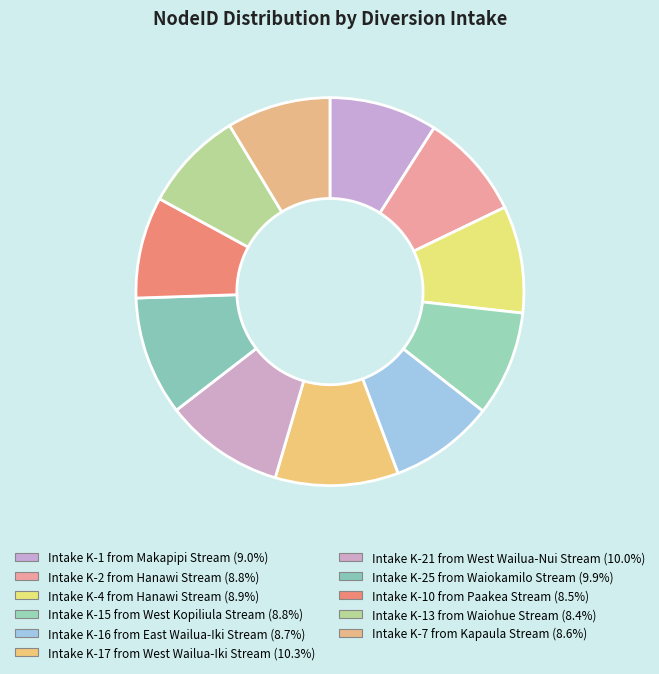

How many slices are in this pie chart?

11